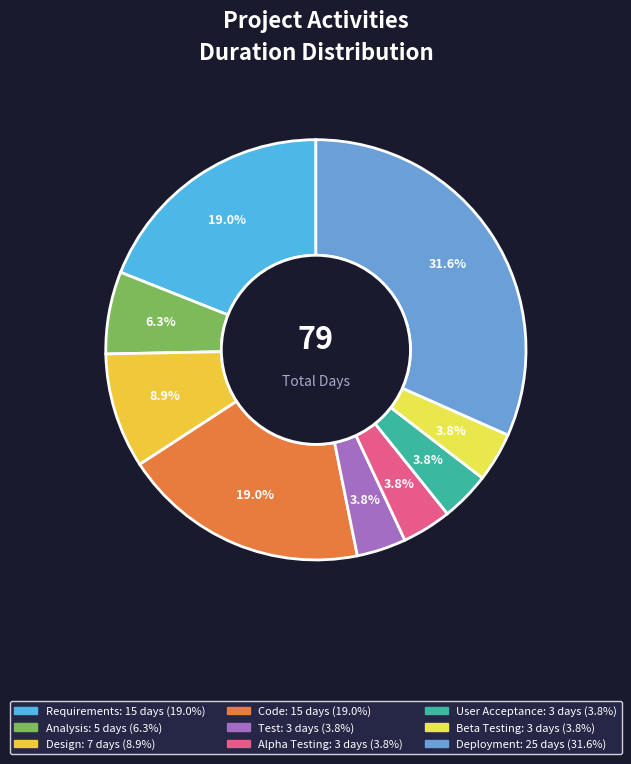

Is it true that Code is 32% of the pie?

False